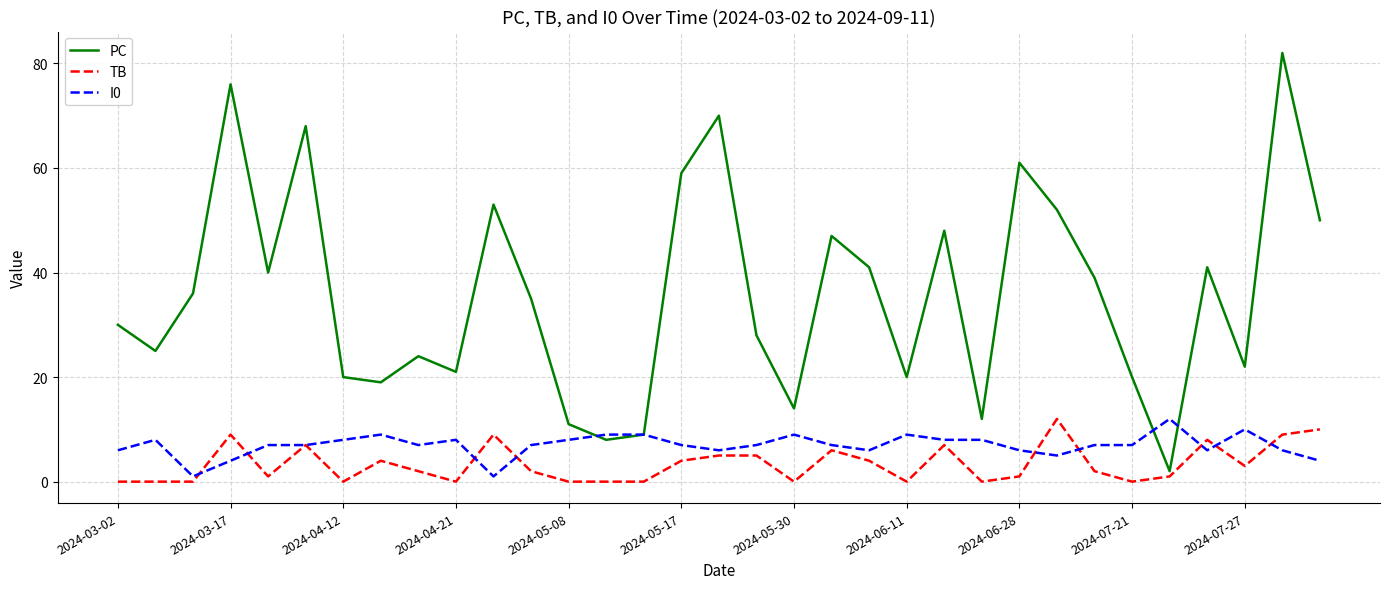

What is the highest value of the PC series?

82